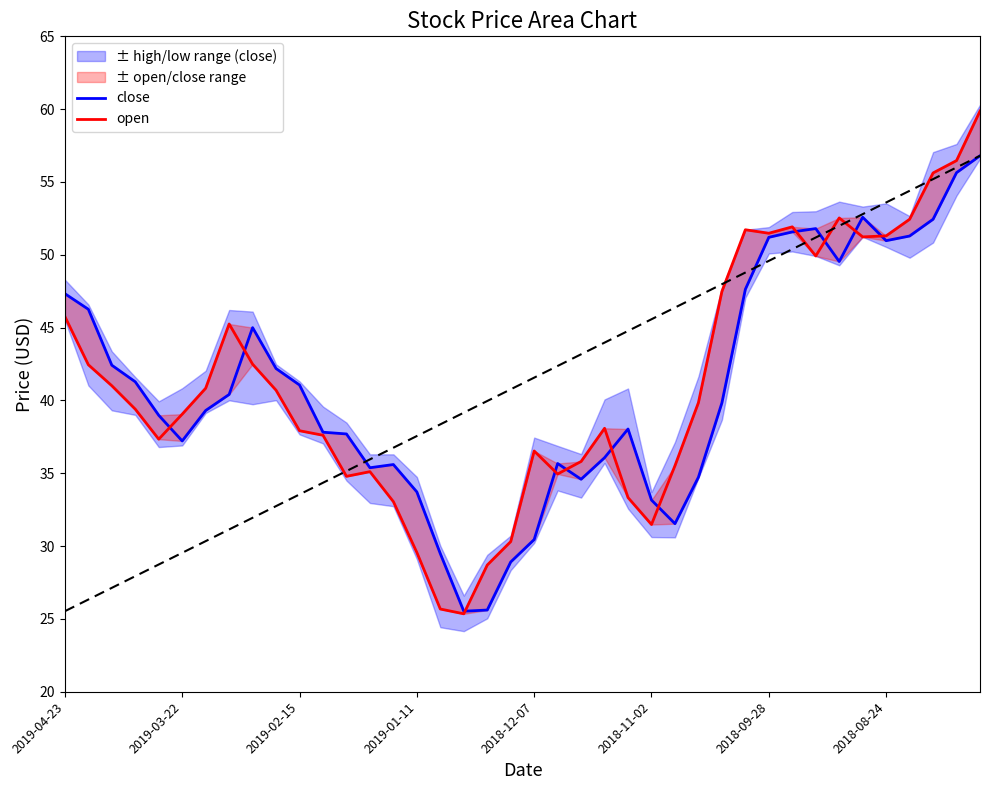

At which label does open reach its minimum?

17